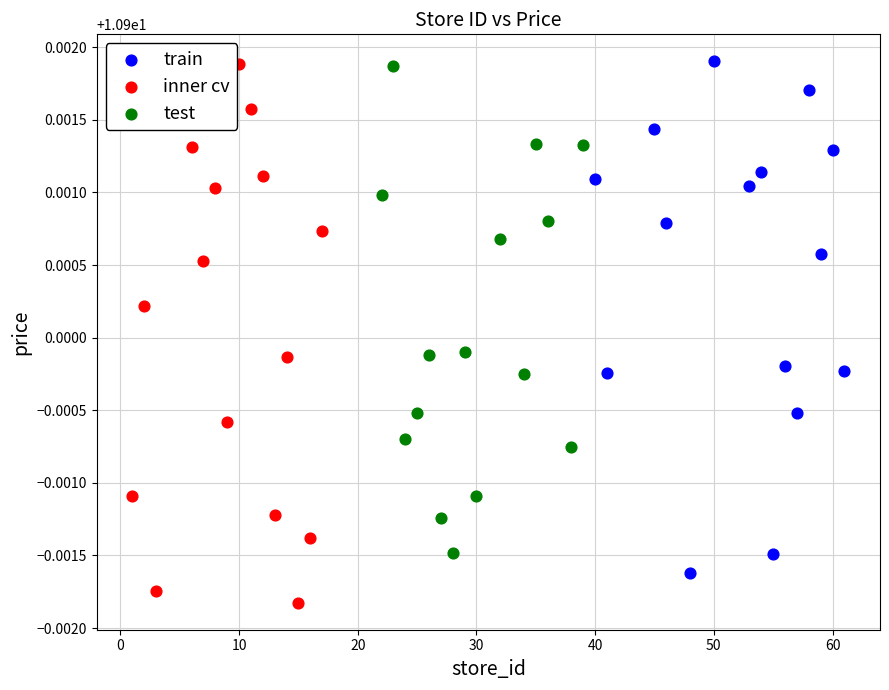

Which series has the widest spread of Y values?

inner cv